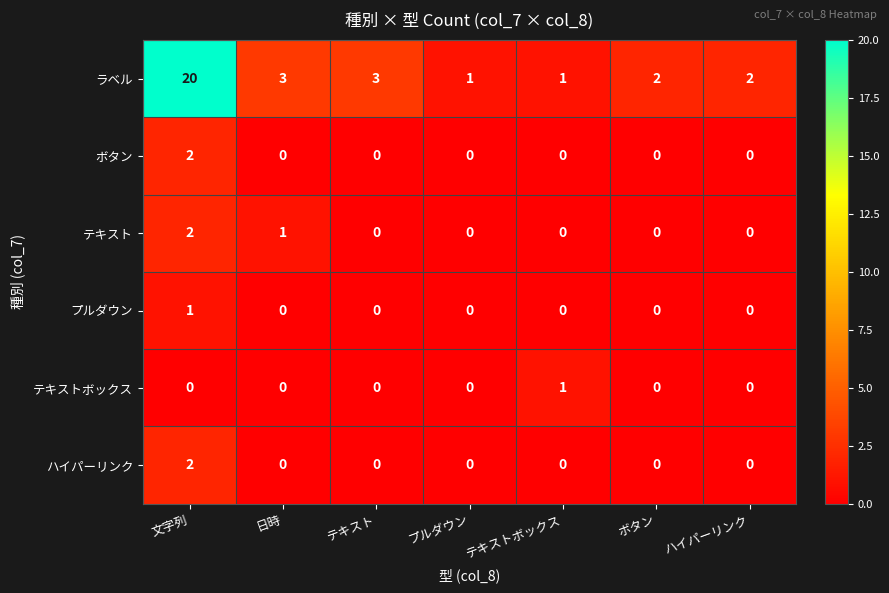

What is the average value of the ラベル series?

5